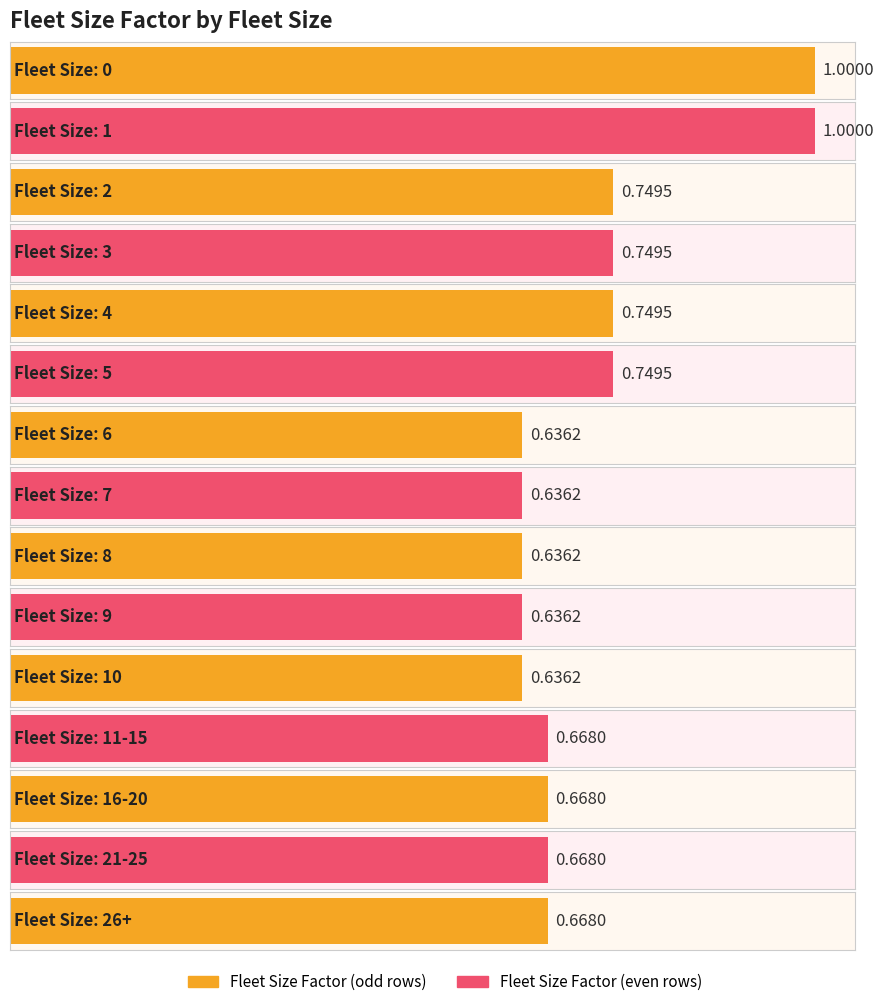

List the labels in order of value, smallest first.

6, 7, 8, 9, 10, 11-15, 16-20, 21-25, 26+, 2, 3, 4, 5, 0, 1